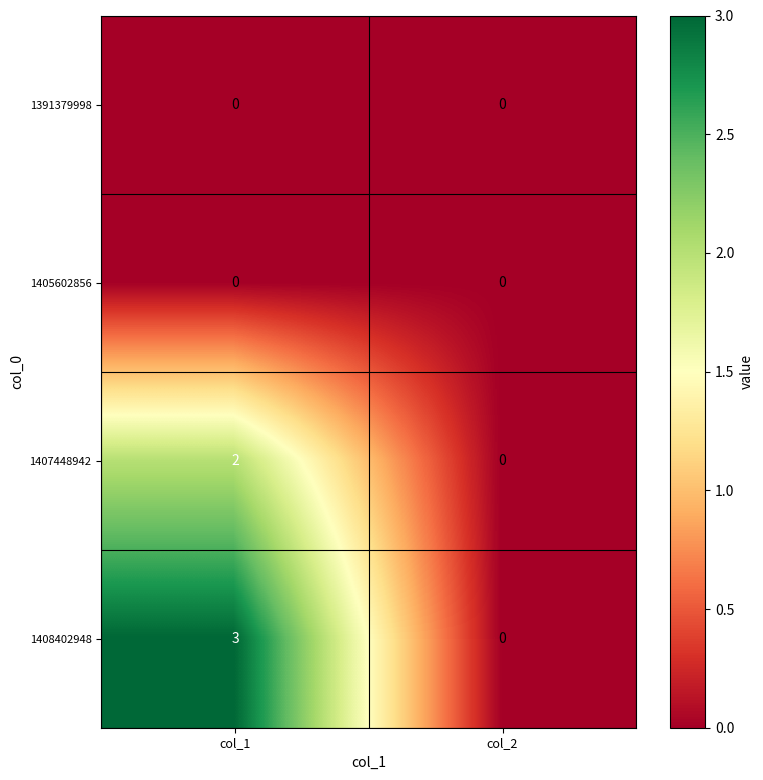

Reading left to right, transcribe all the data shown in this chart.

1391379998: col_1=0	col_2=0
1405602856: col_1=0	col_2=0
1407448942: col_1=2	col_2=0
1408402948: col_1=3	col_2=0